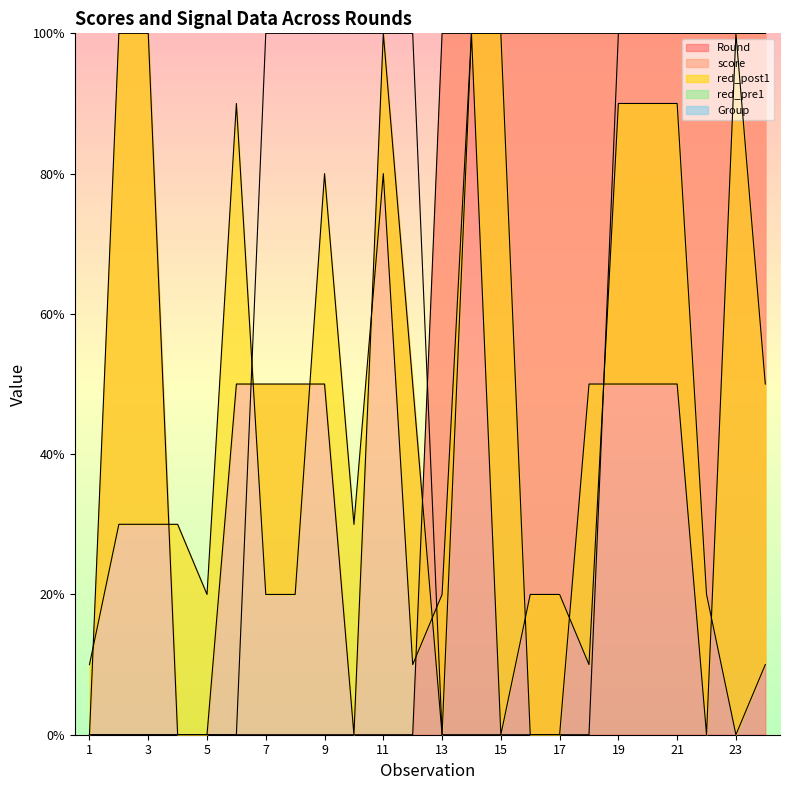

What is the maximum value for score?

100